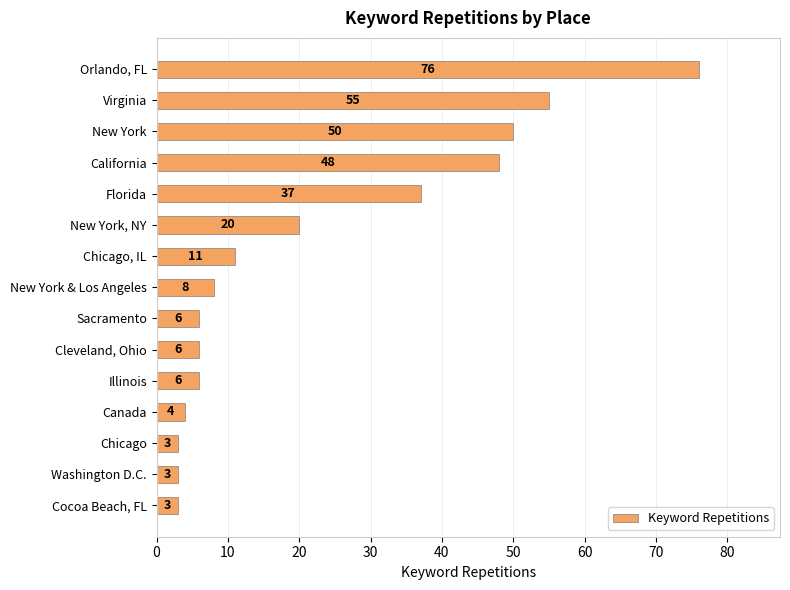

What is the label of the 5th bar from the top?

Florida